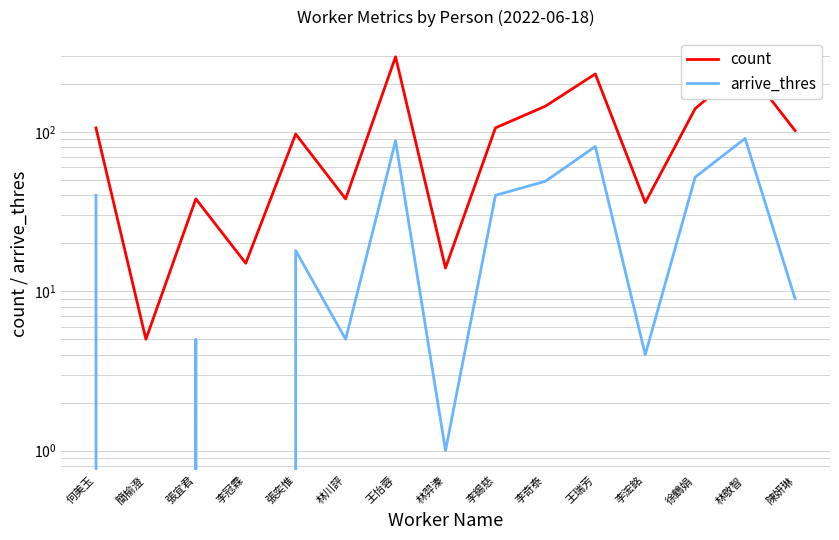

What is the average value of the arrive_thres series?

32